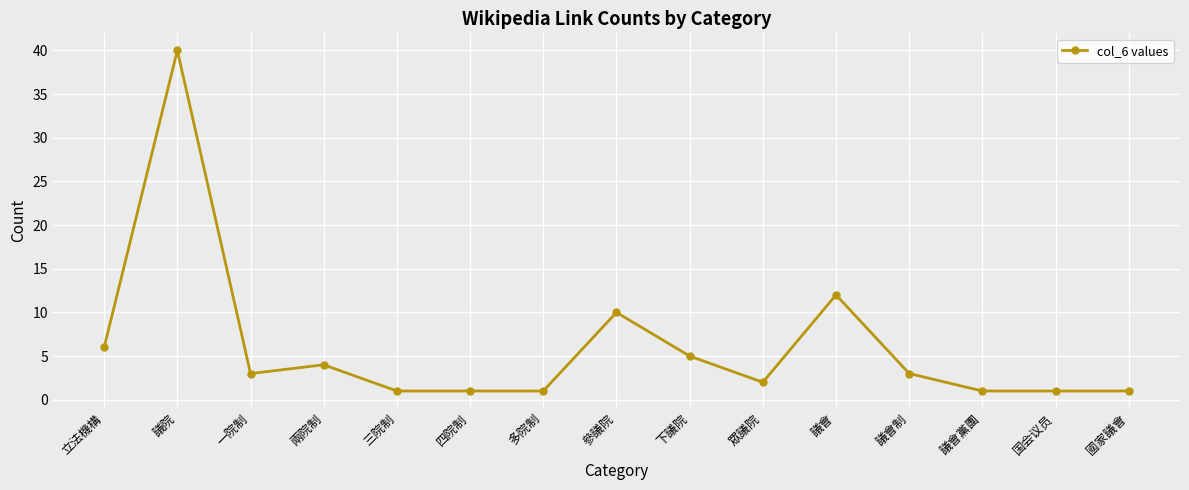

What is the approximate value at 立法機構?

6